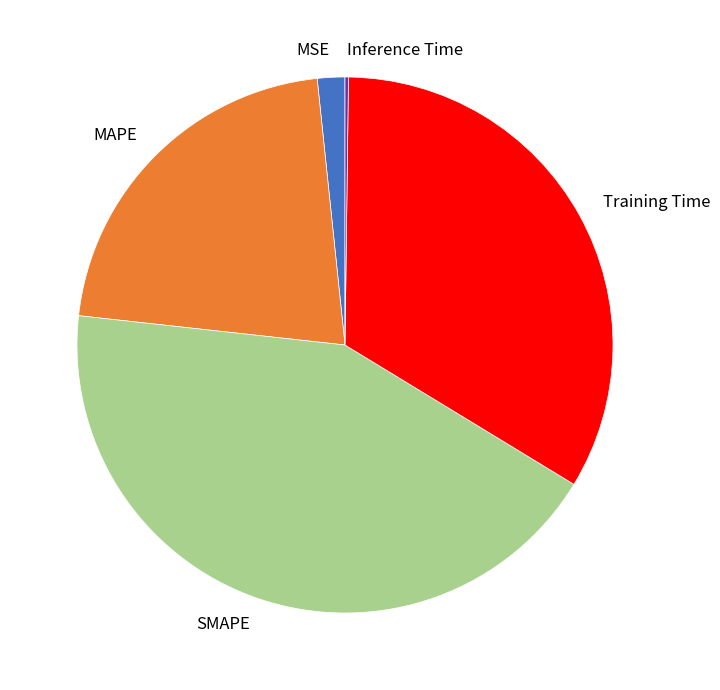

Between Training Time and SMAPE, which is larger?

SMAPE